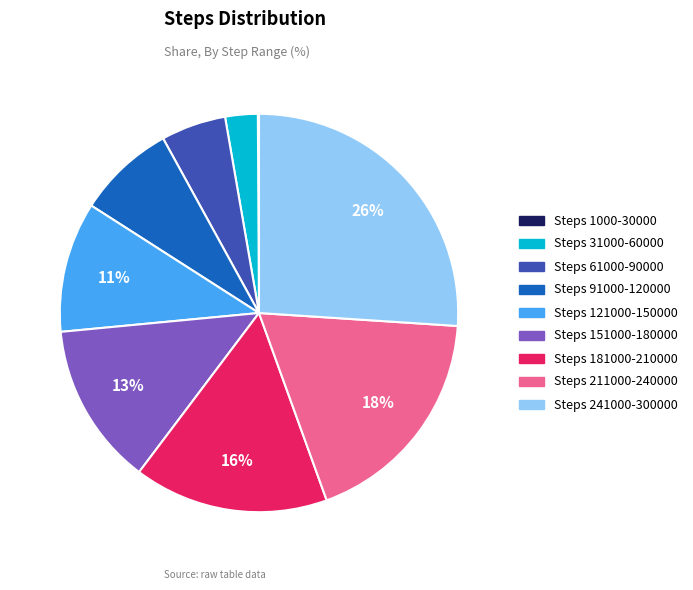

To the nearest percent, what is the difference between the Steps 91000-120000 and Steps 31000-60000 slice percentages?

5%